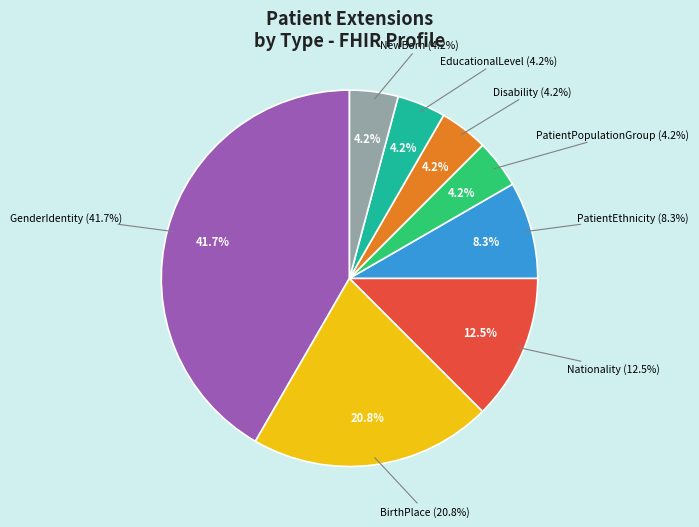

What is the change in value from GenderIdentity (0,*) to PatientPopulationGroup (0,*)?

-9